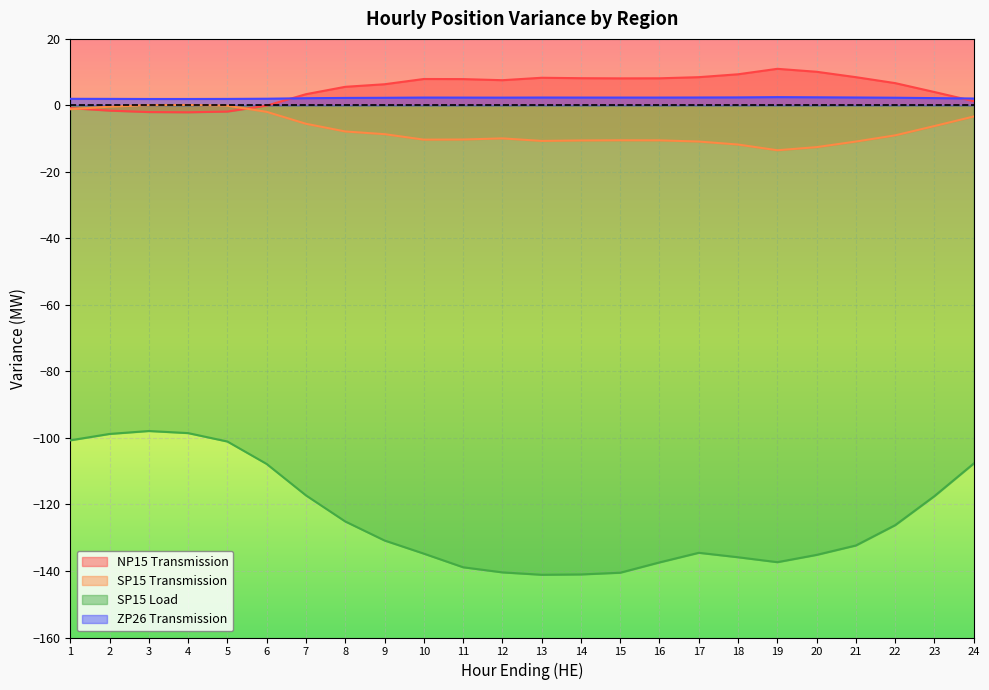

What is the difference between the second highest and minimum values in the SP15 Load series?

42.6